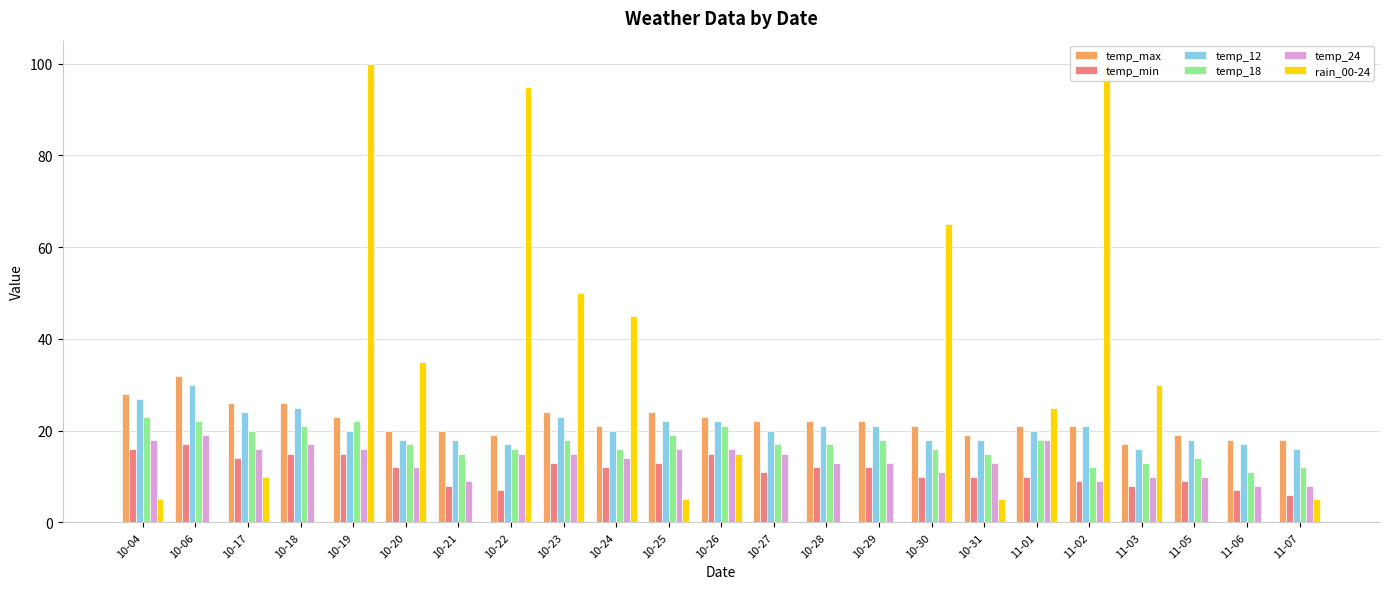

What position from the right is 10-30?

8